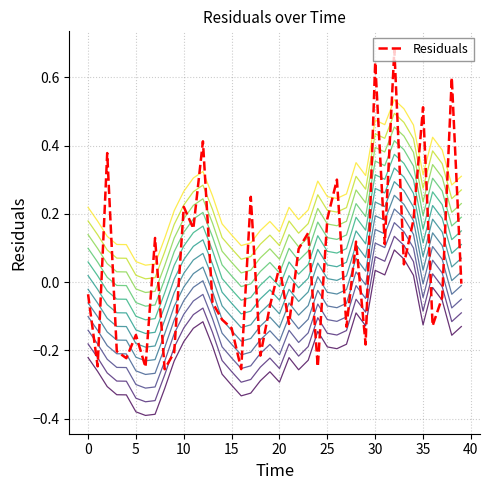

Which series ends up on top after the final intersection of residuals_offset_6 and Residuals?

residuals_offset_6